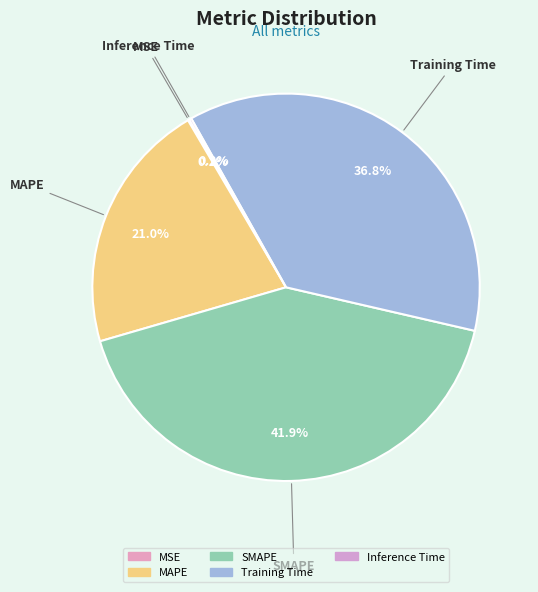

Does any single category account for the majority?

No